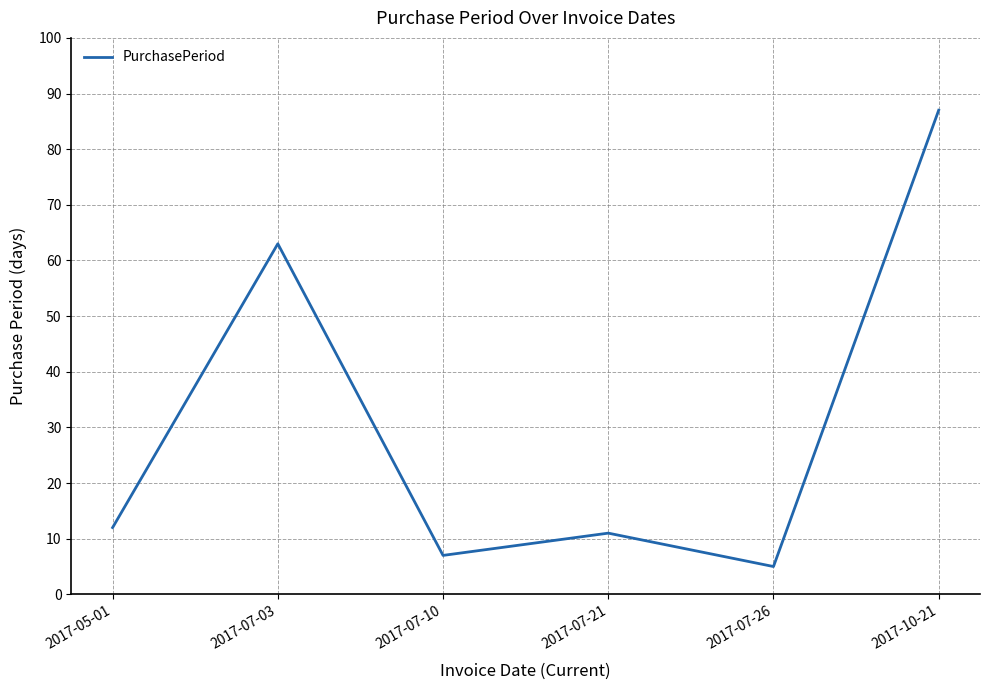

Does the chart have visible grid lines?

Yes